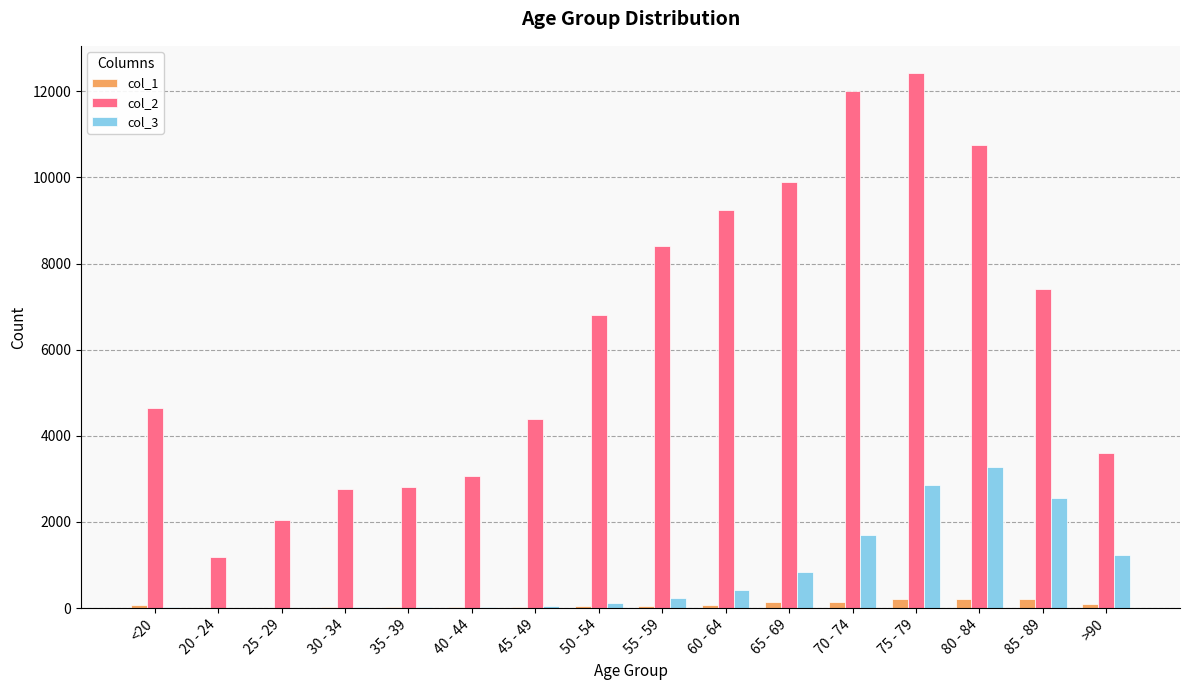

What are all the series names shown in the legend?

col_1, col_2, col_3